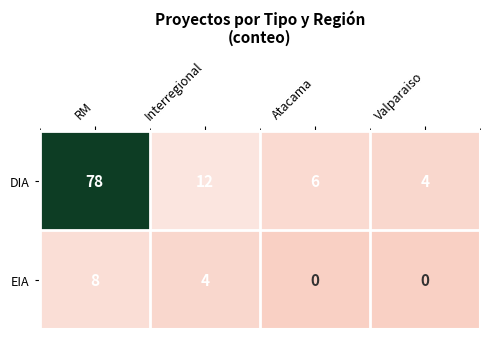

Which series has the largest total across all categories?

DIA